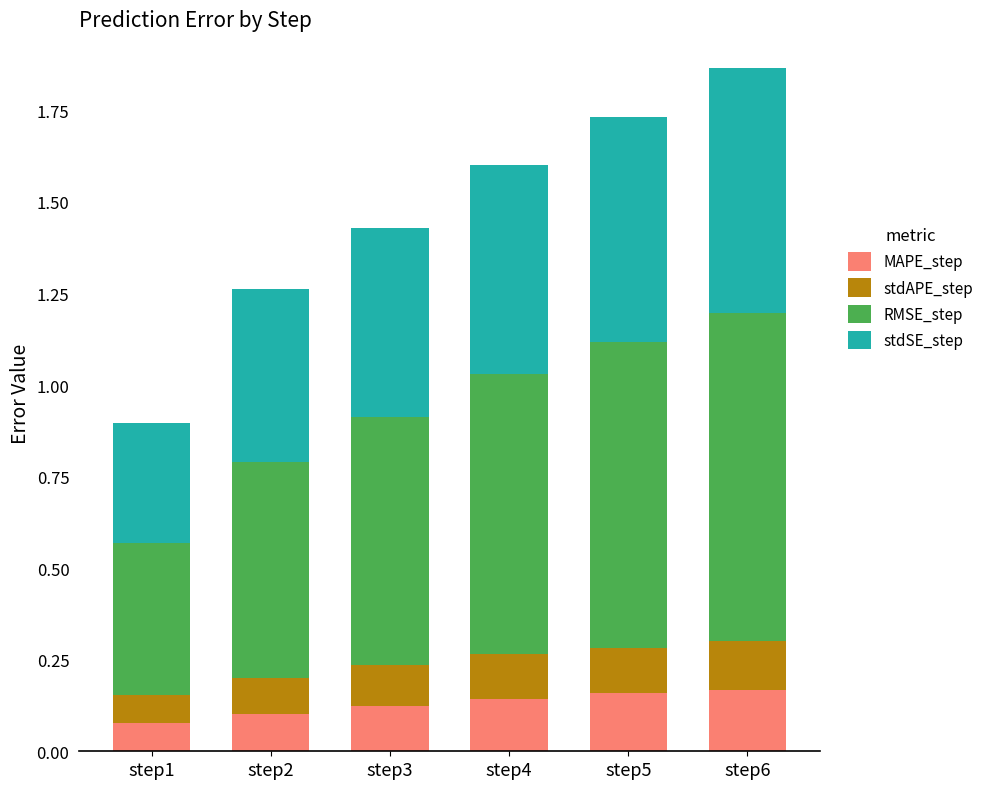

What are all the series names shown in the legend?

MAPE_step, stdAPE_step, RMSE_step, stdSE_step